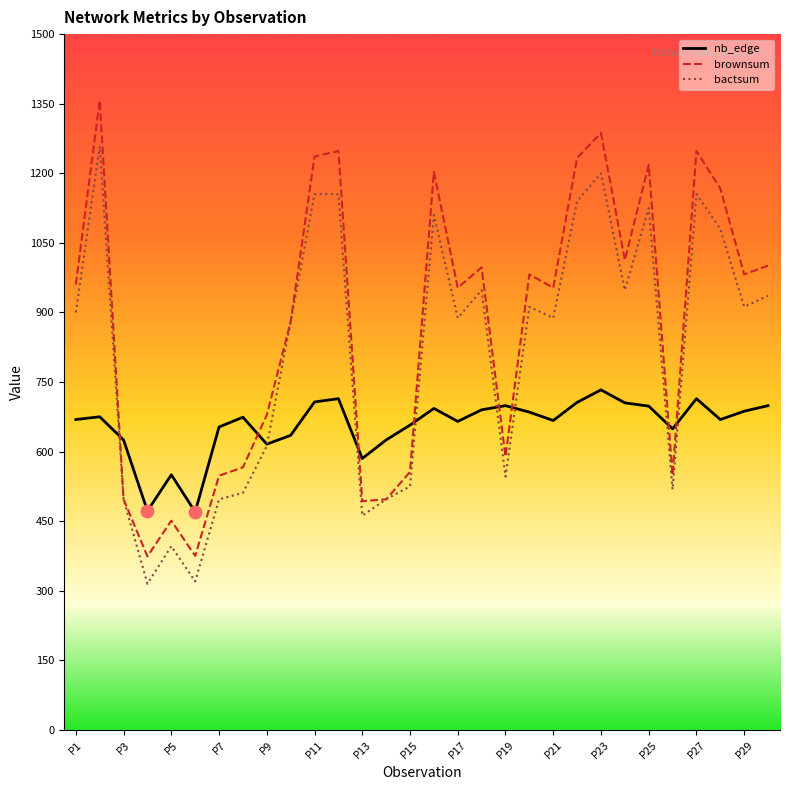

What is the total value across all series at 29?

2636